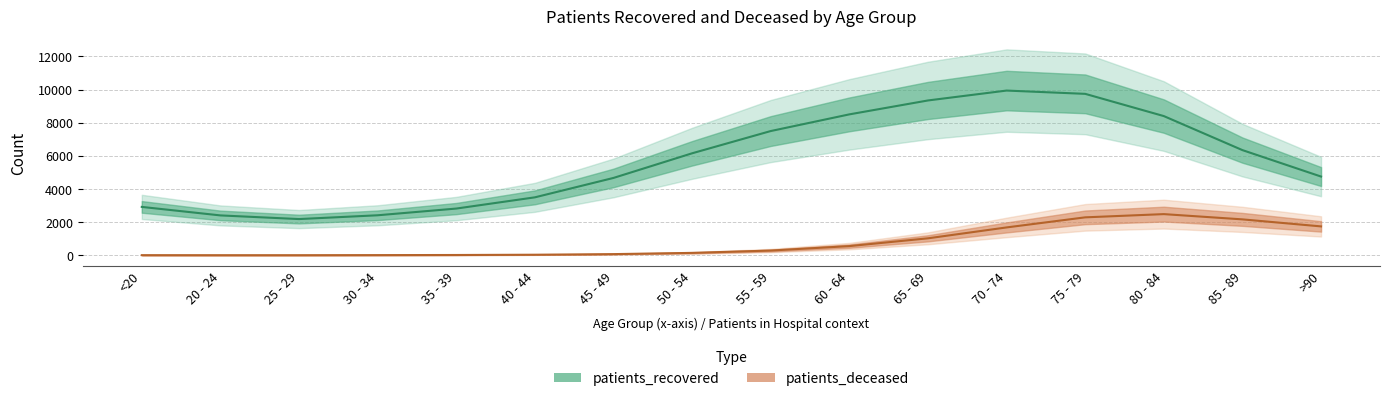

Is it true that patients_deceased equals 16 at <20?

True